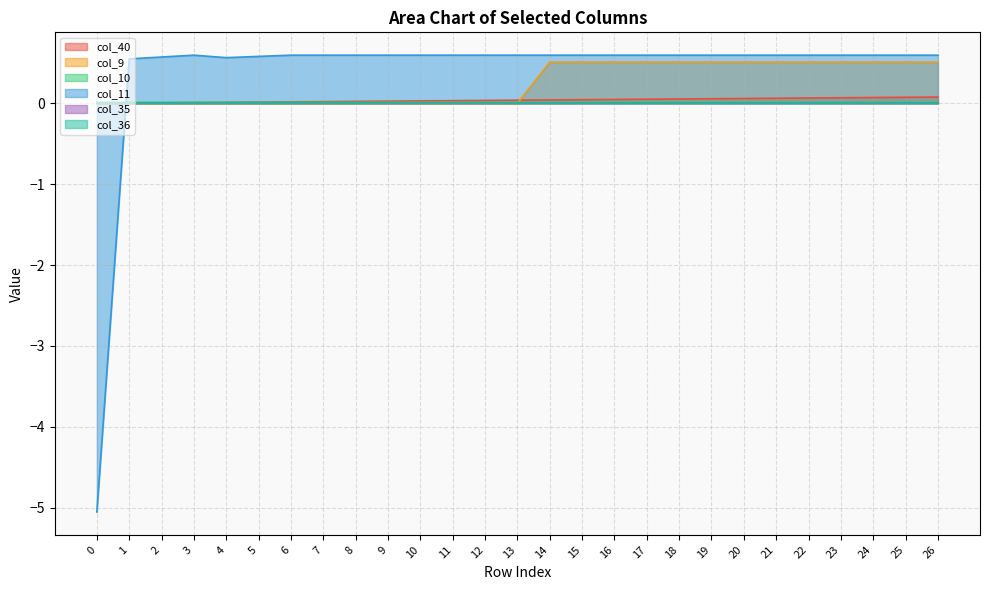

Does the chart have visible grid lines?

Yes